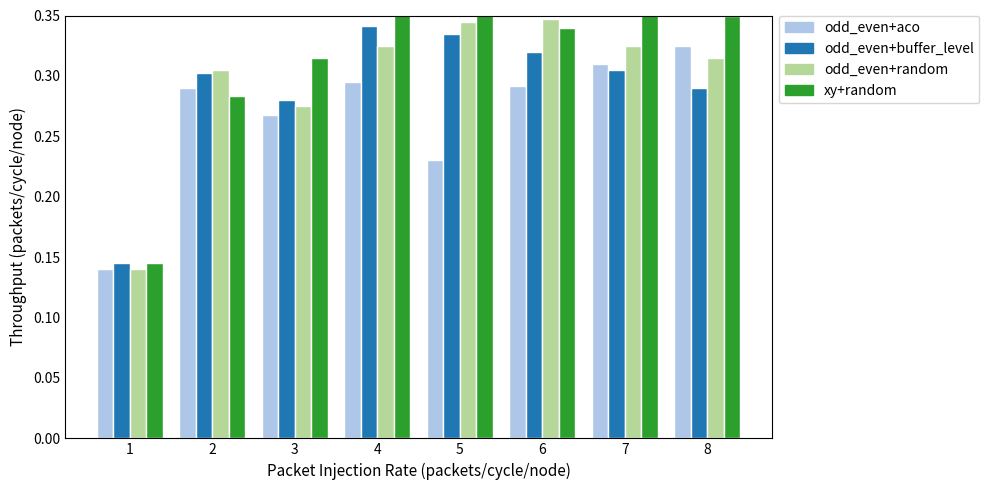

List the series in order of their overall mean, highest first.

Series D, Series C, Series B, Series A